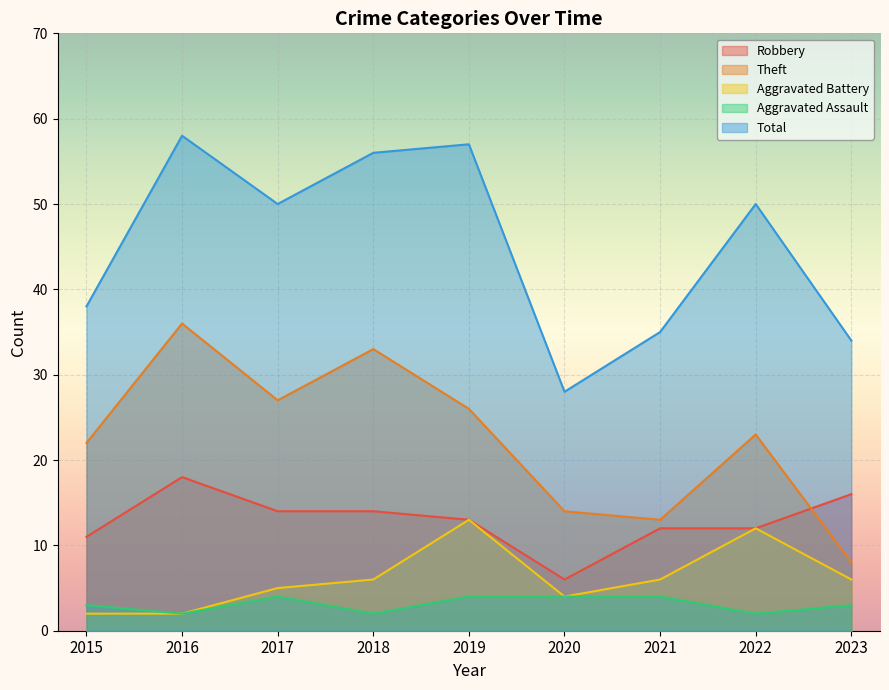

How many series are shown in this chart?

5